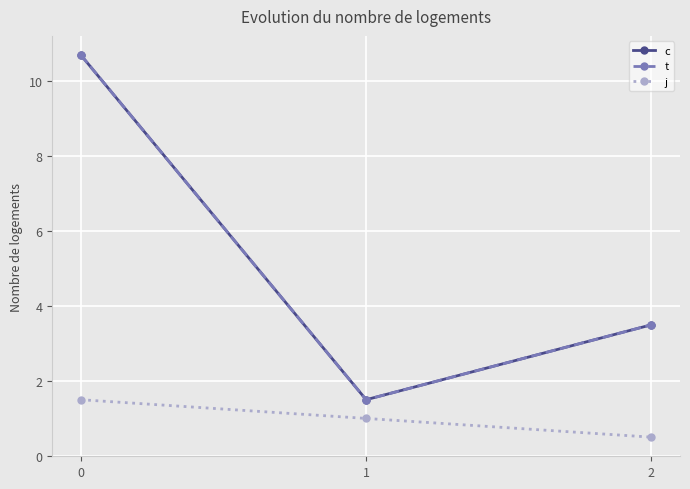

Is this an area chart (filled region under the line)?

No